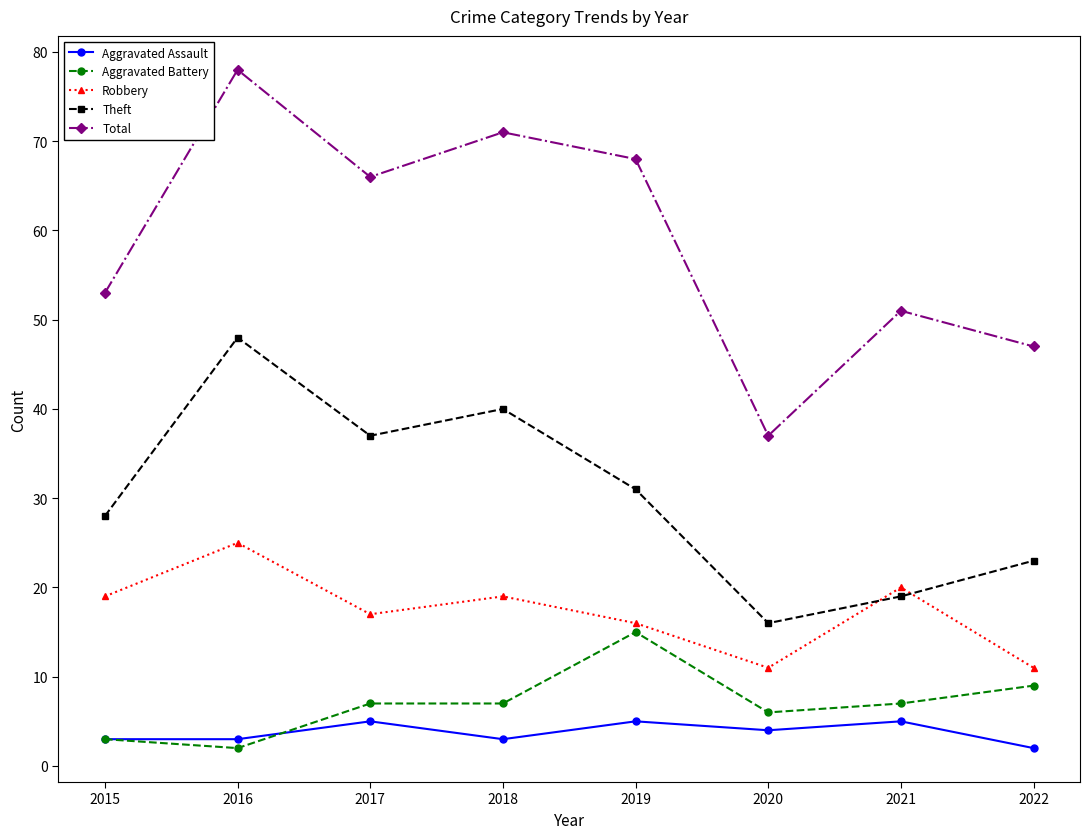

Reading right to left, extract all data points from this chart.

Aggravated Assault: 2	5	4	5	3	5	3	3
Aggravated Battery: 9	7	6	15	7	7	2	3
Robbery: 11	20	11	16	19	17	25	19
Theft: 23	19	16	31	40	37	48	28
Total: 47	51	37	68	71	66	78	53